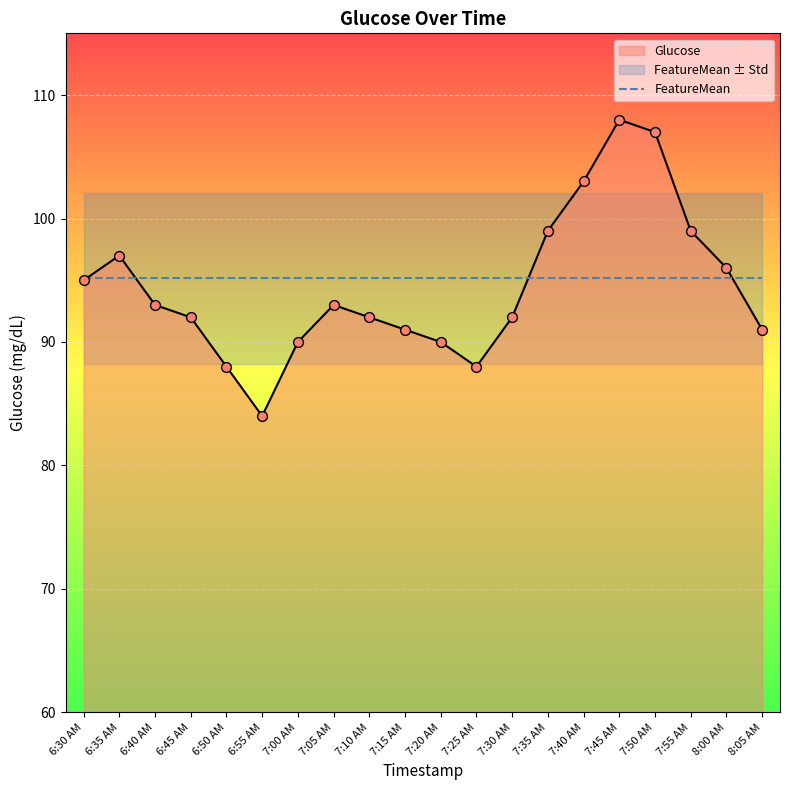

What is the change in value from 7:20 AM to 7:35 AM?

+9